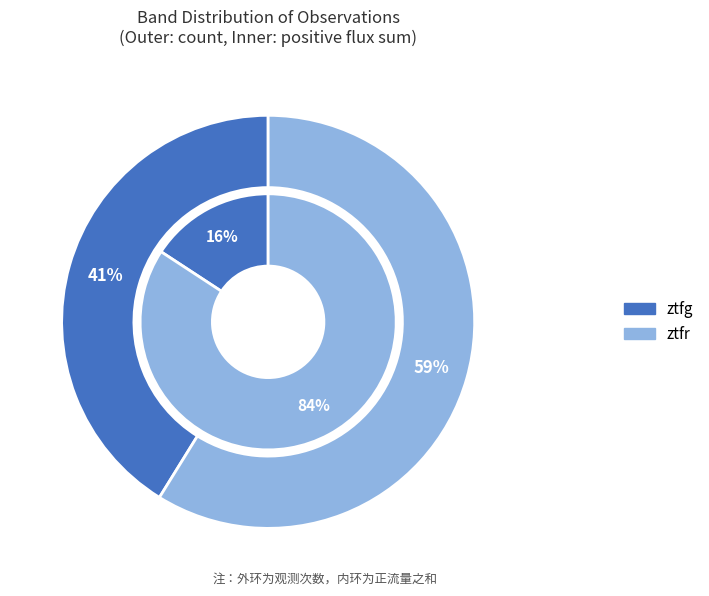

Rank the categories by value from lowest to highest.

ztfg, ztfr